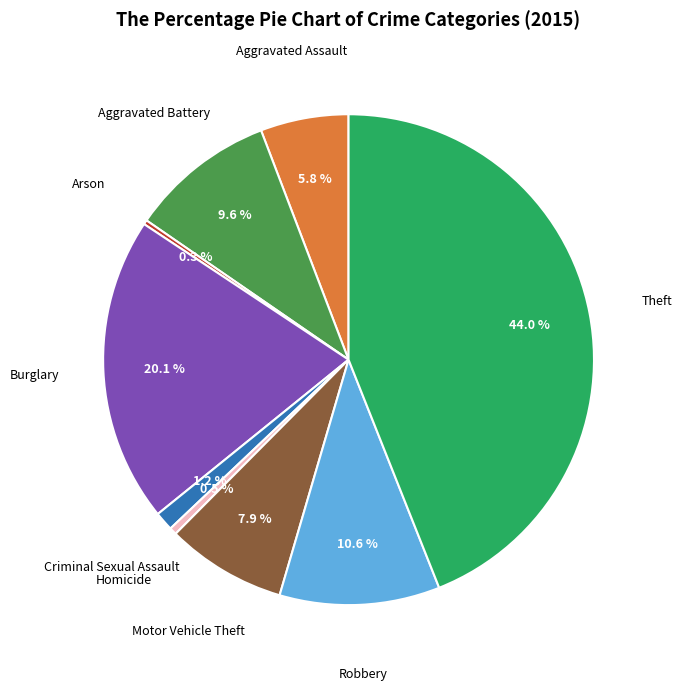

How many segments does this pie chart have?

9